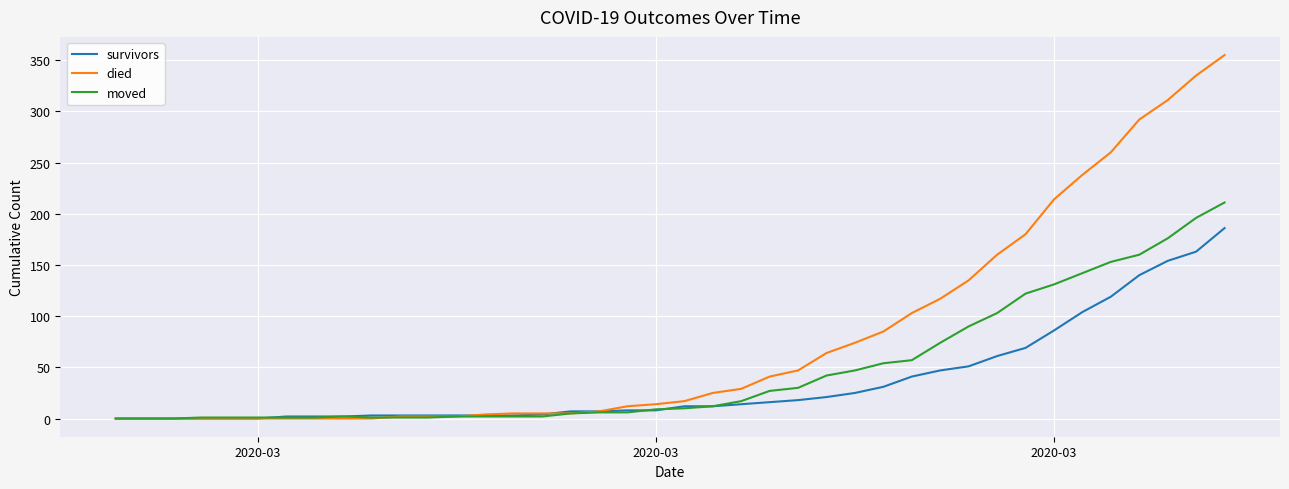

What is the maximum value for died?

355